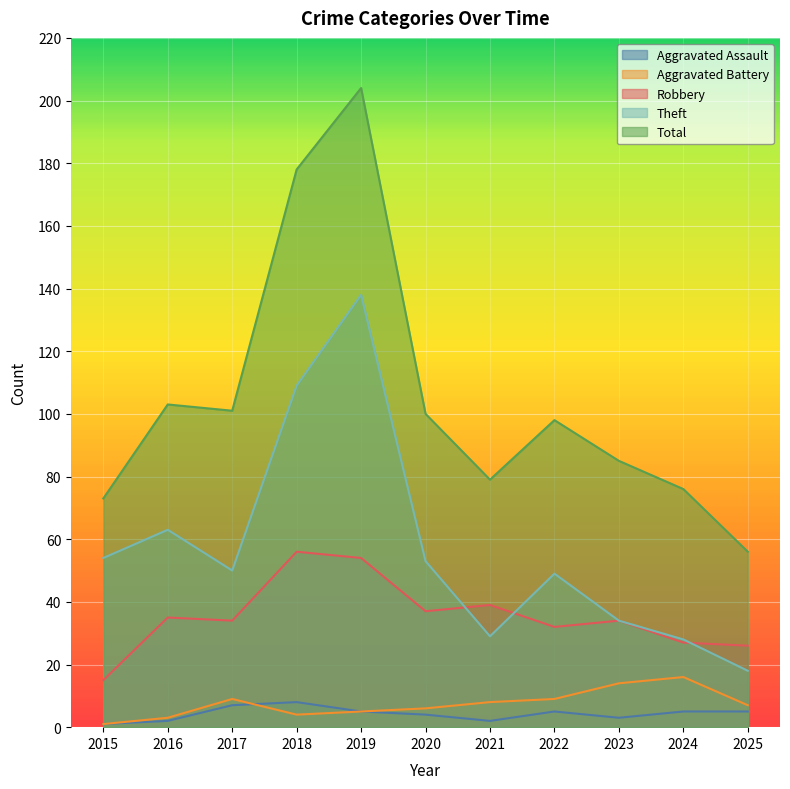

At which category is the sum across all series the highest?

2019